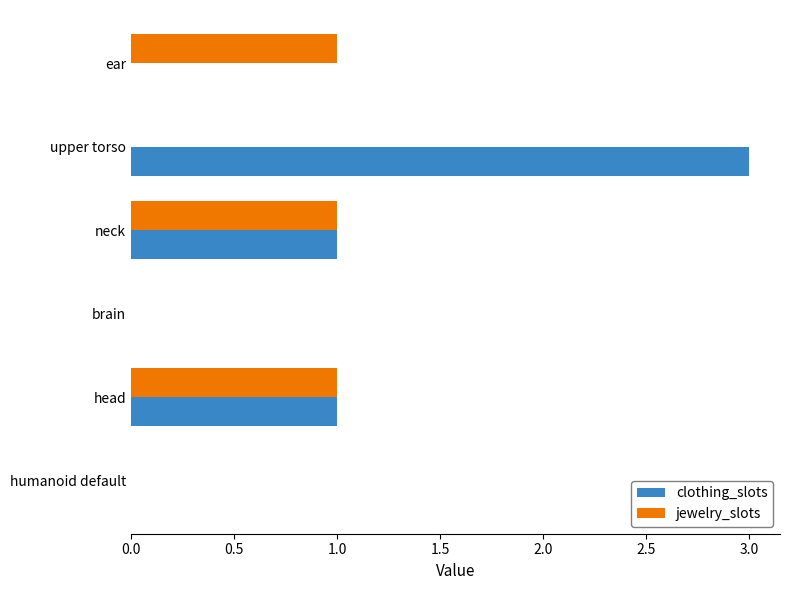

How many data points does each series have?

6